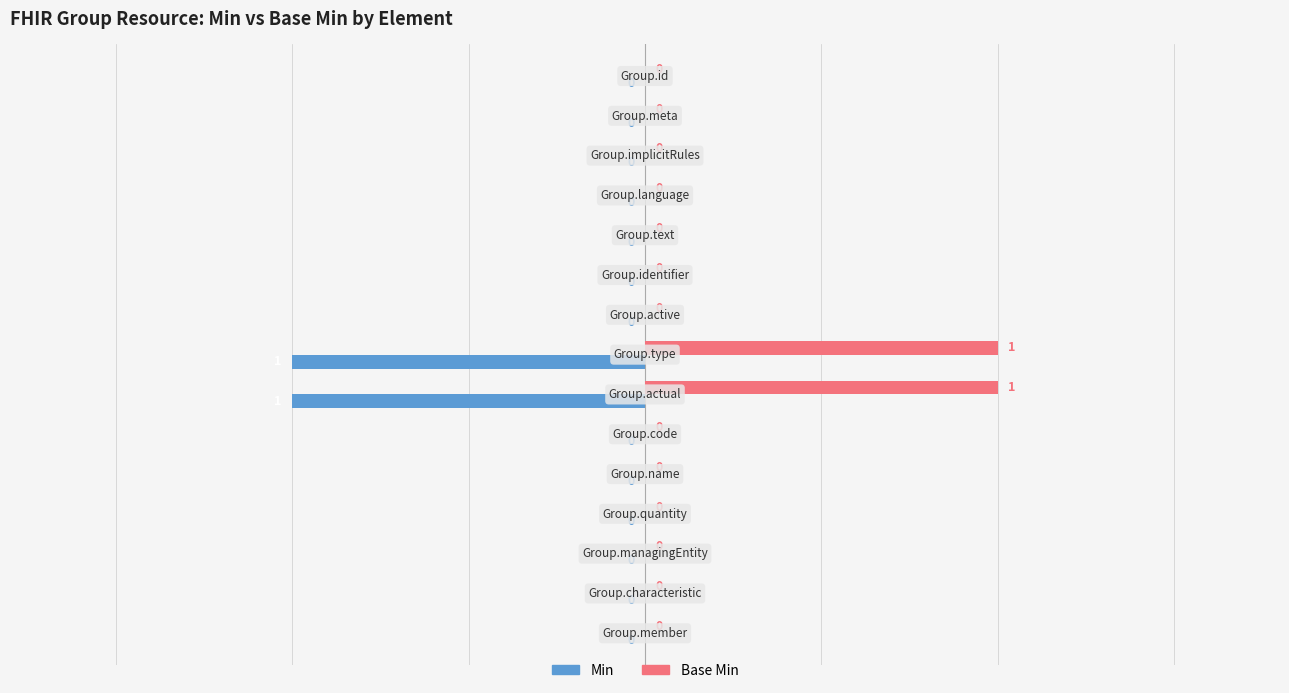

How many data points in Base Min are above 0?

2